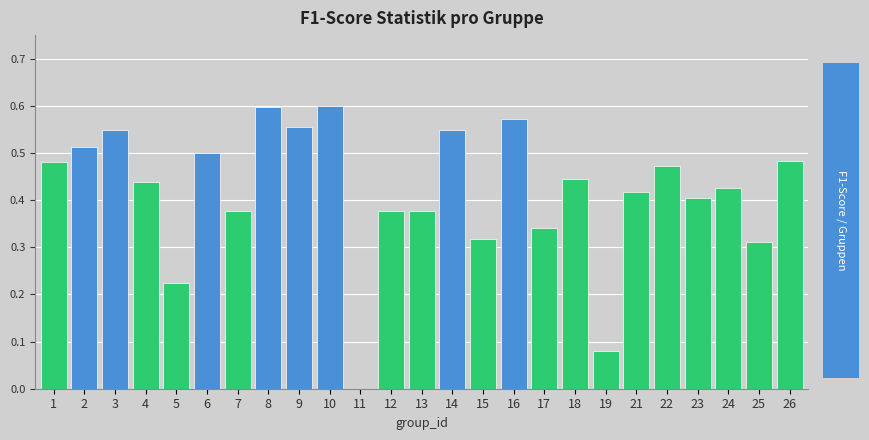

Is it true that the value at 12 is 0.2?

False